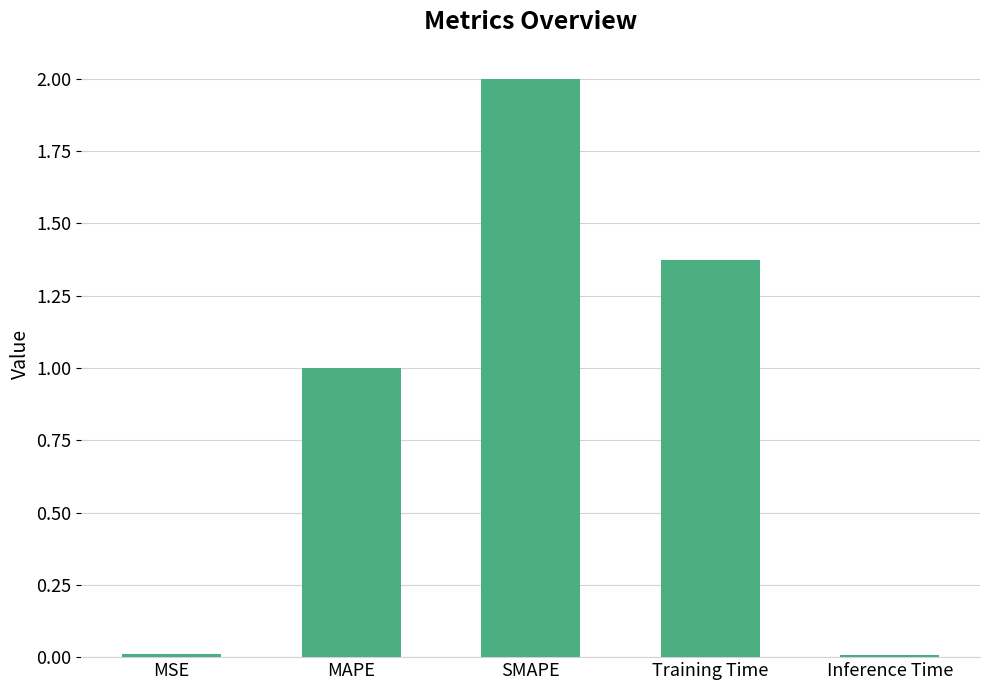

What is the change in value from MAPE to Inference Time?

-1.0